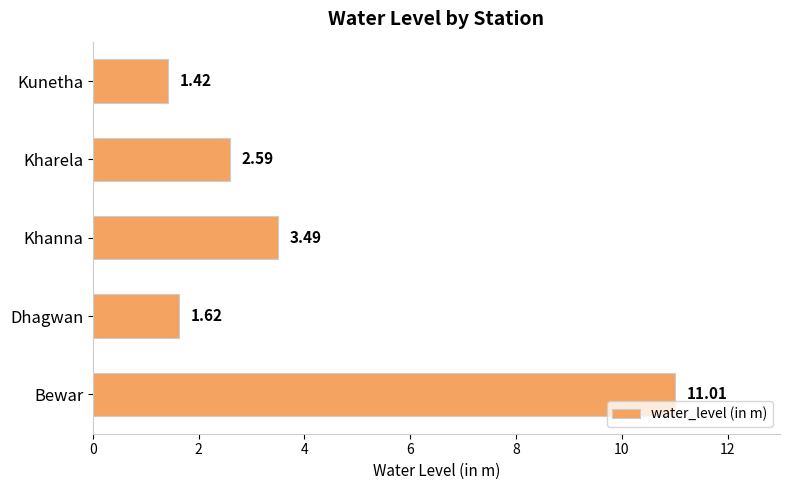

Where is the data nearest to the value 6?

Khanna